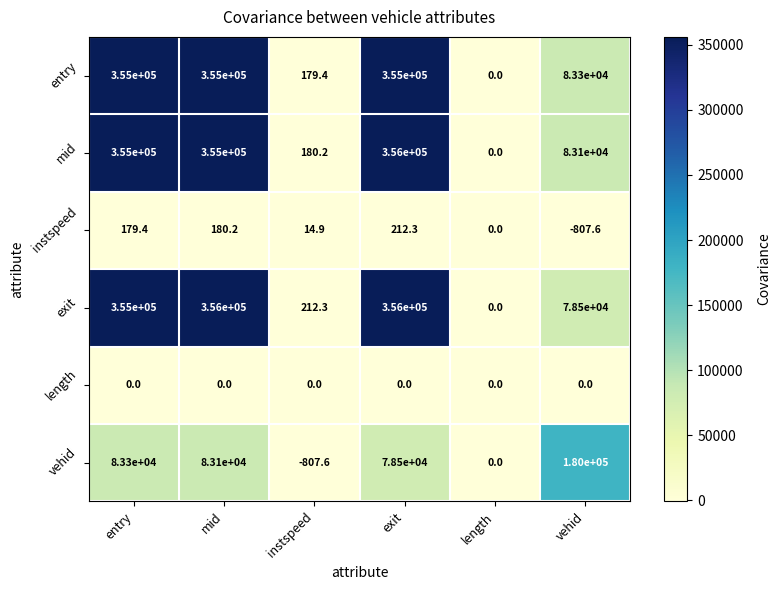

The mid series shows -119365.1 at length. True or false?

False